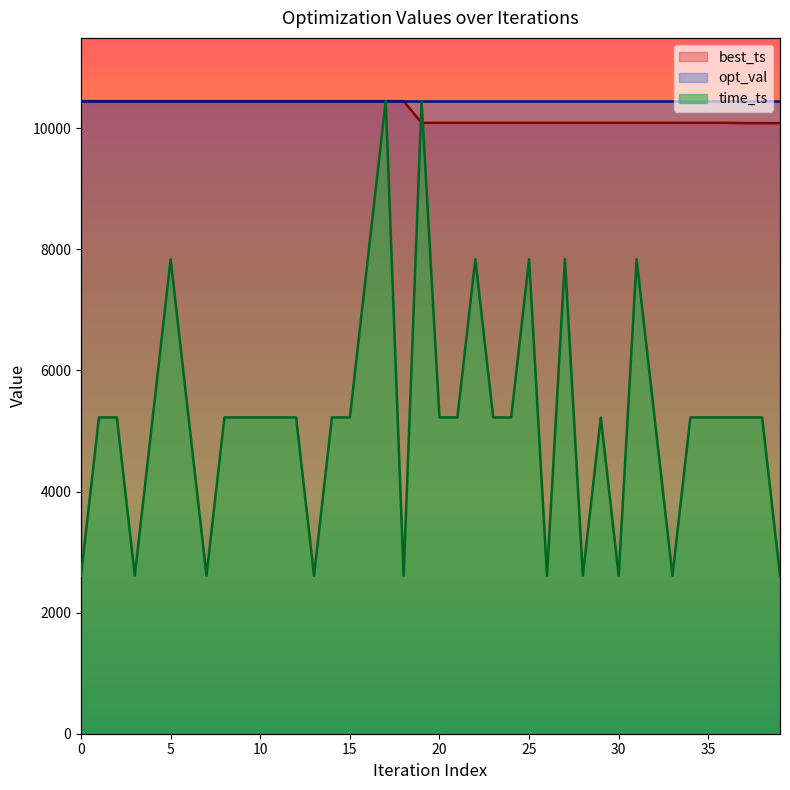

Between 6 and 23, which series saw the biggest shift?

best_ts